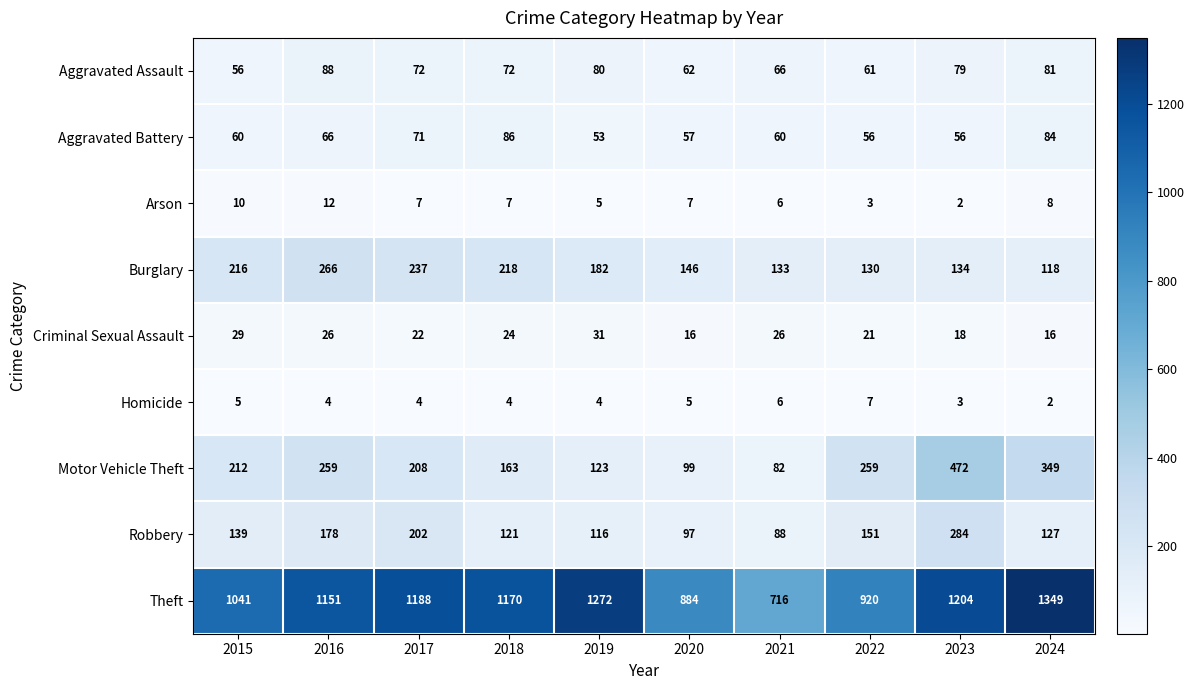

At how many categories does at least one series exceed 118?

10